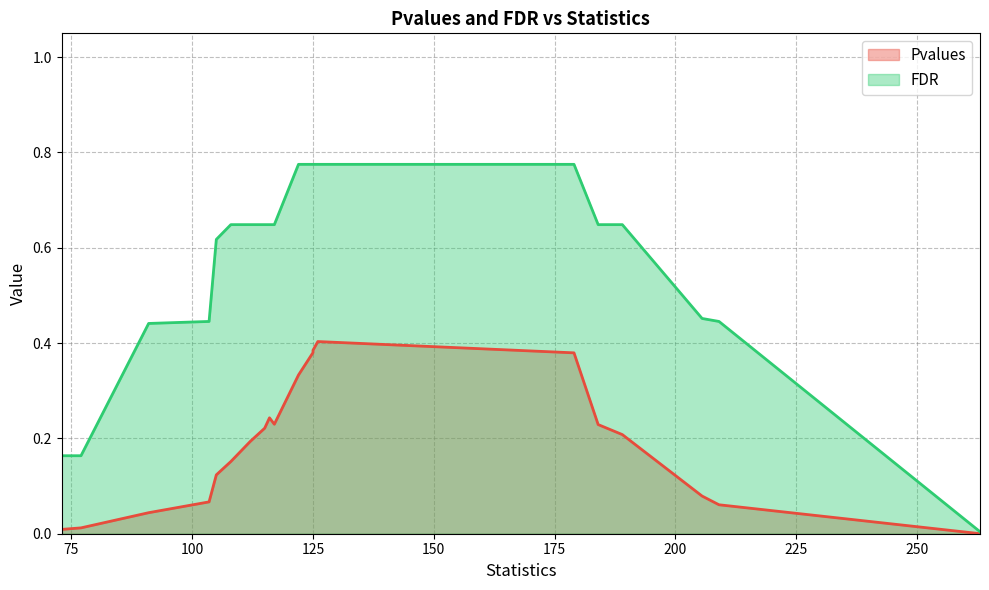

Which series changed the most between 184 and 125?

Pvalues